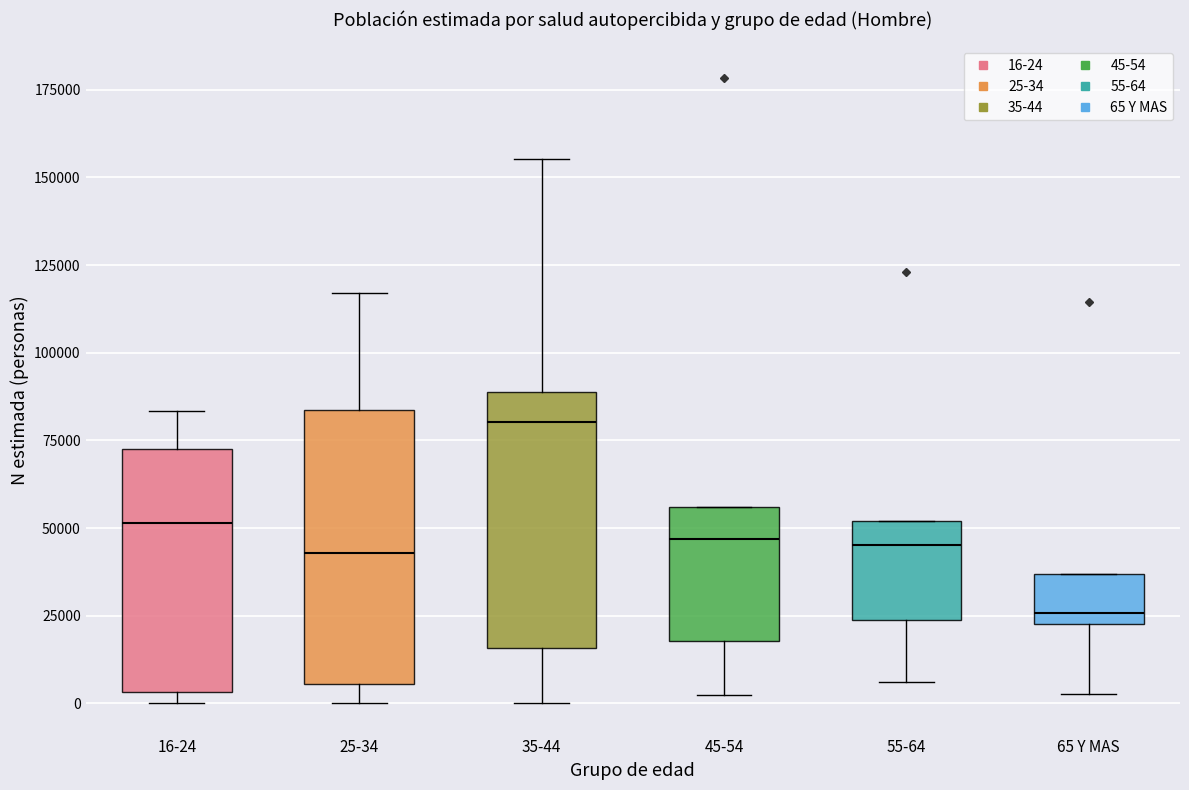

Reading left to right, read every box against the y-axis: the position of its median line, the range the box covers, and the ends of its whiskers. The values are not printed on the chart, so give them approximately, as read against the axis.

16-24: median 50000, box 5000 to 75000, whiskers 0 to 85000
25-34: median 45000, box 5000 to 85000, whiskers 0 to 115000
35-44: median 80000, box 15000 to 90000, whiskers 0 to 155000
45-54: median 45000, box 20000 to 55000, whiskers 0 to 55000
55-64: median 45000, box 25000 to 50000, whiskers 5000 to 50000
65 Y MAS: median 25000 (just above the box's lower edge), box 25000 to 35000, whiskers 5000 to 35000